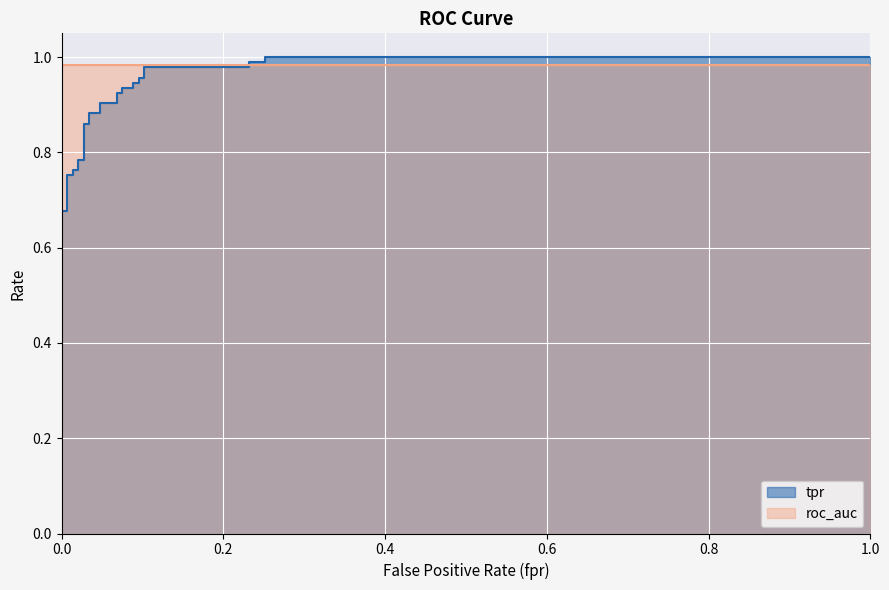

True or false: the data has more than 2 interior local peaks.

False